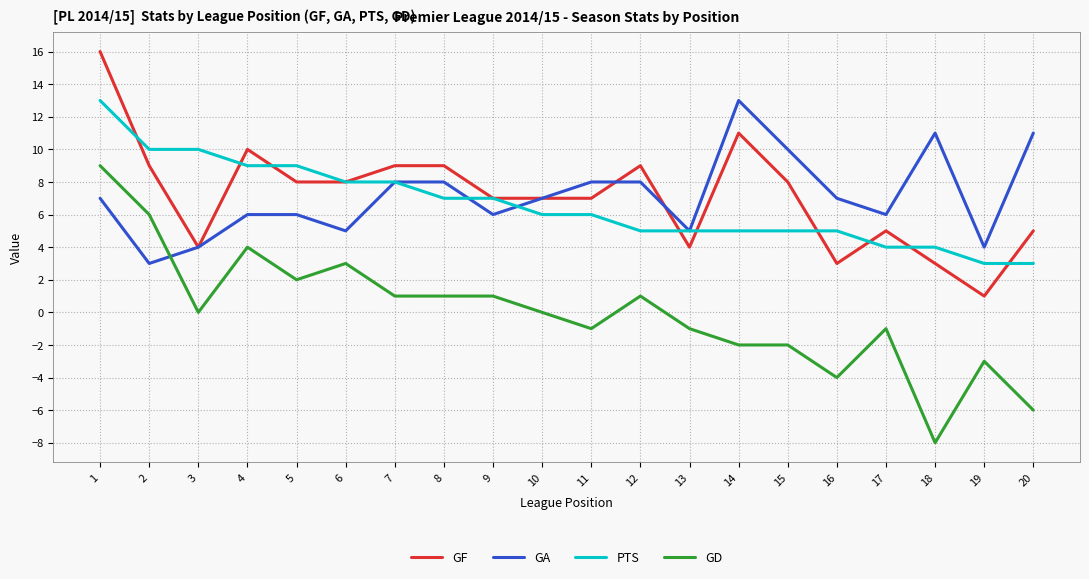

After their last crossing, which series has the higher values: PTS or GA?

GA